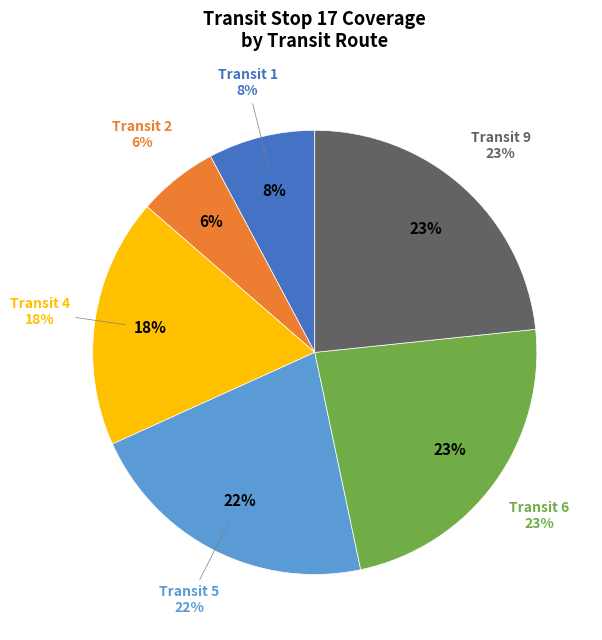

How much of the chart is everything except Transit 9?

76.7%